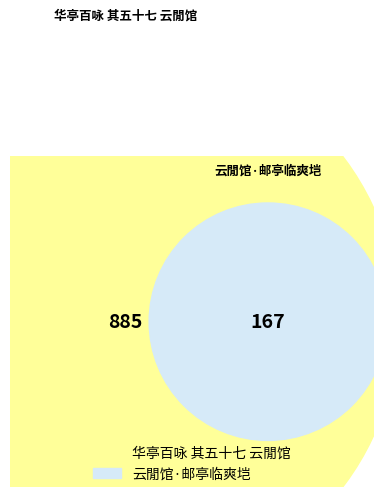

Which has a higher value, 云閒馆·邮亭临爽垲 or 华亭百咏 其五十七 云閒馆?

华亭百咏 其五十七 云閒馆